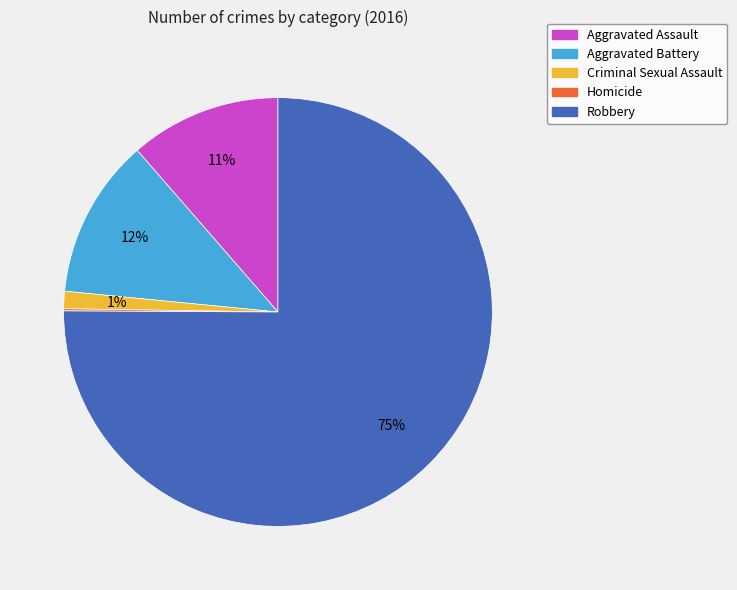

What is the largest slice in the pie chart?

Robbery